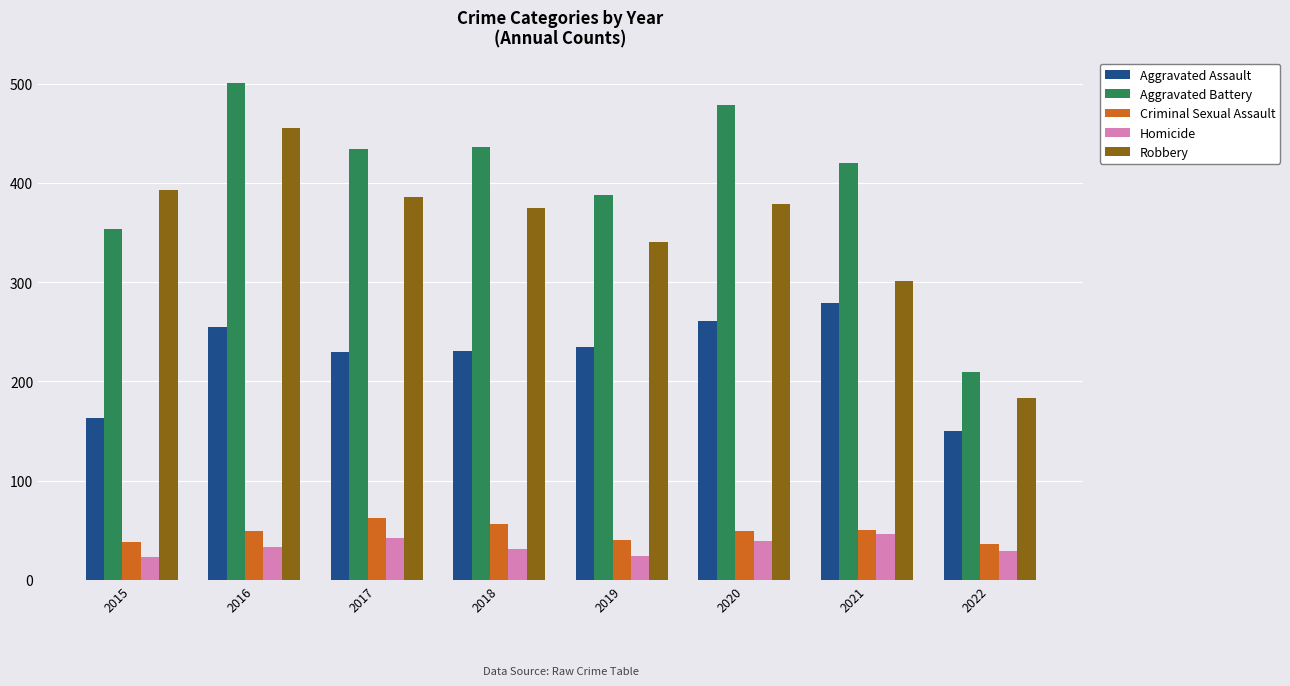

Are the bars horizontal?

No